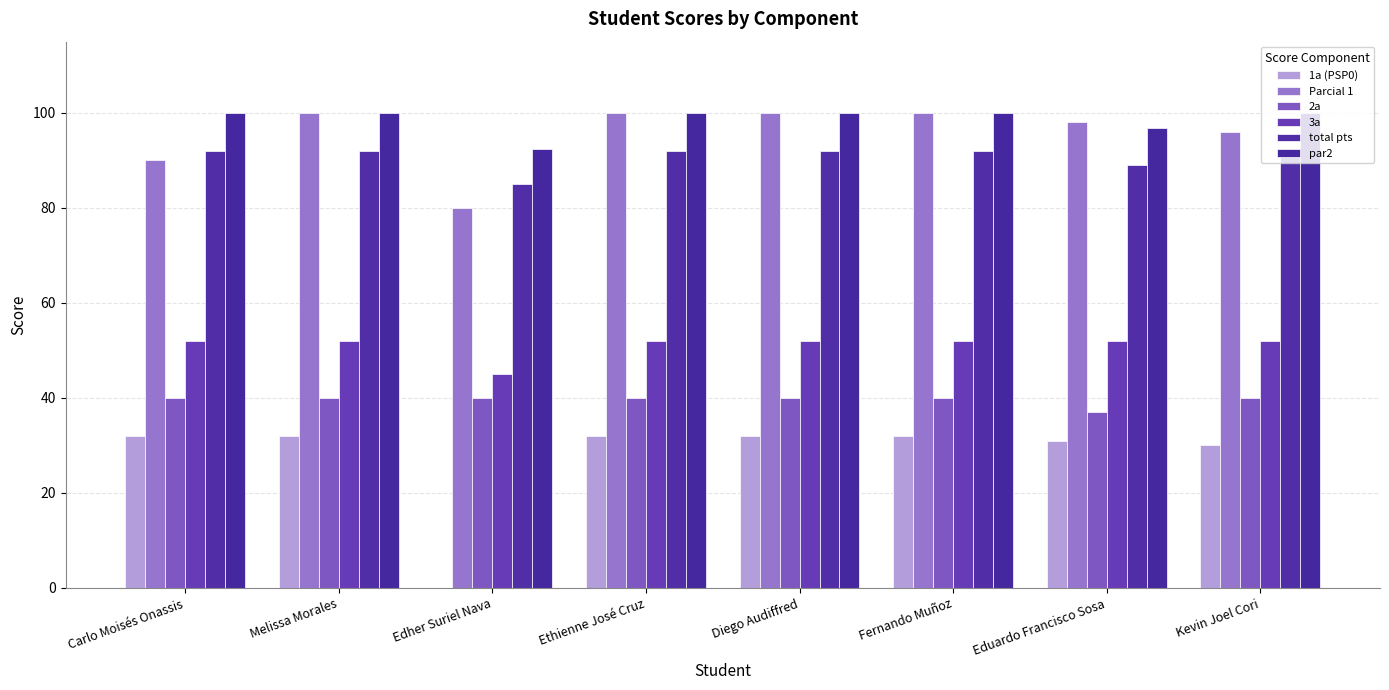

What is the difference between the maximum and second lowest values in the Parcial 1 series?

10.0